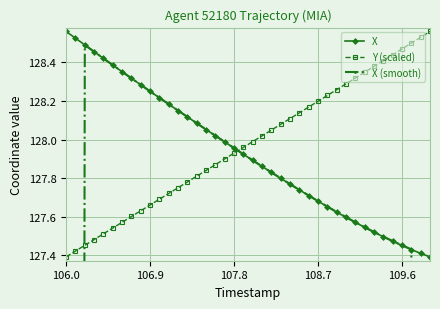

Which series ends up on top after the final intersection of X and Y (scaled)?

Y (scaled)